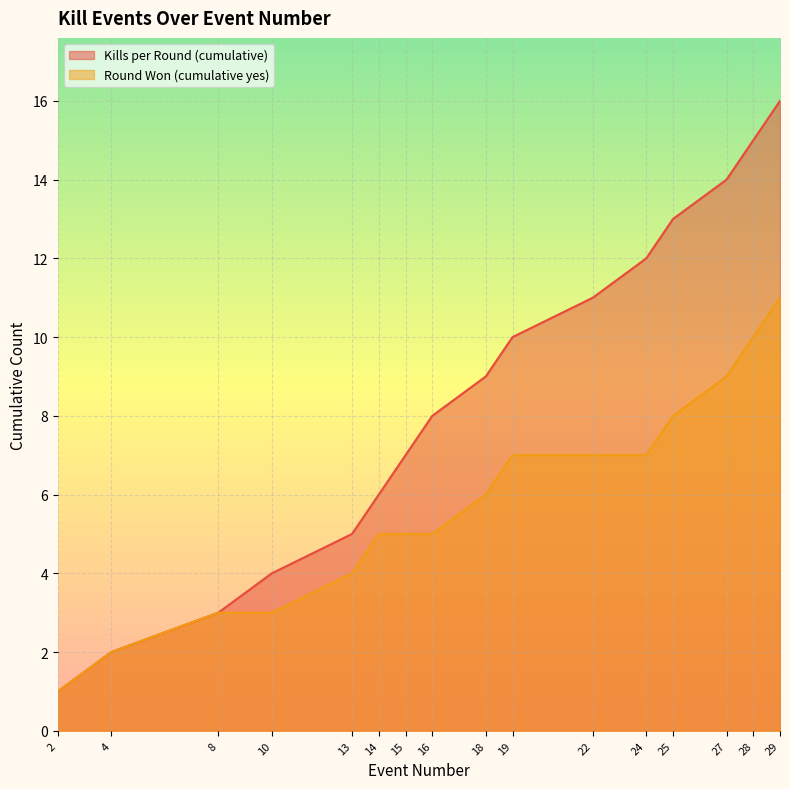

What is the total value across all series at 10?

7